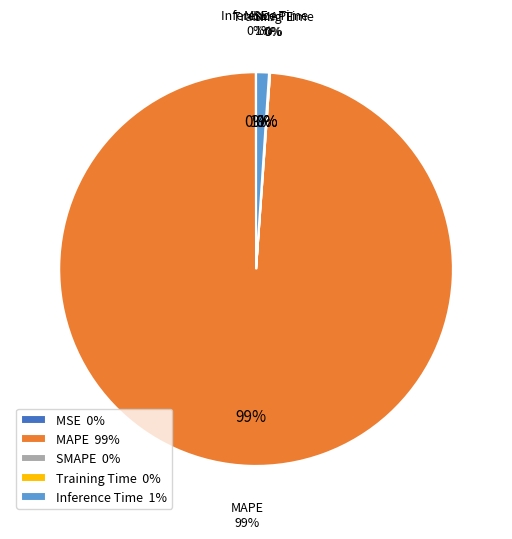

Rank the categories by value from highest to lowest.

MAPE, Inference Time, Training Time, MSE, SMAPE